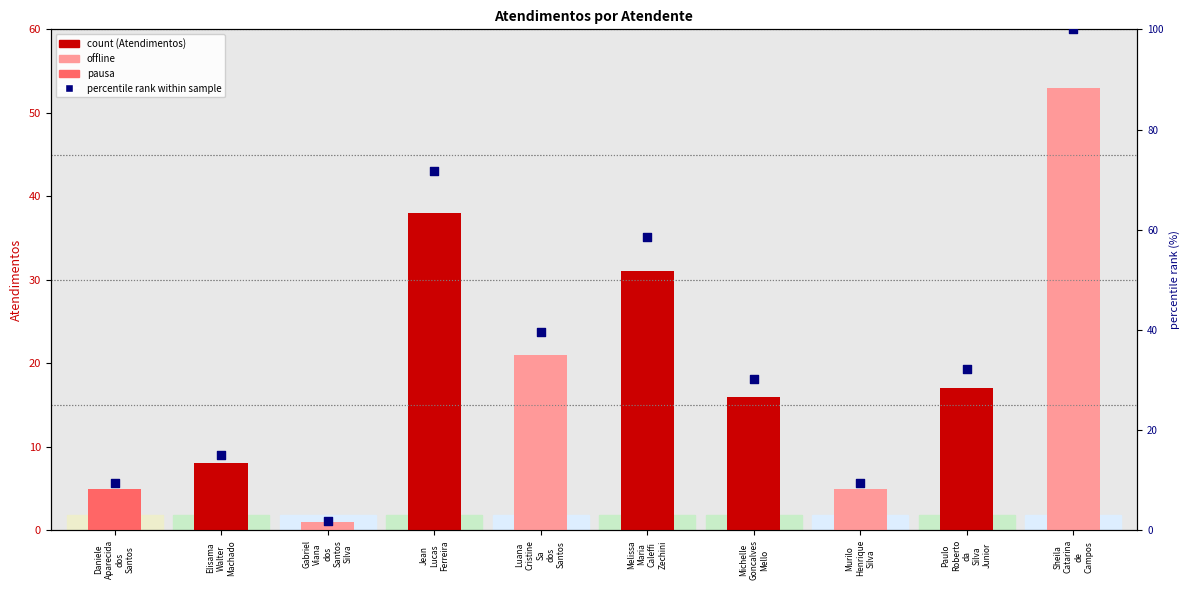

Is the value of percentile rank within sample at Melissa
Maria
Caleffi
Zechini greater than the value of Atendimentos at Michelle
Goncalves
Mello?

Yes